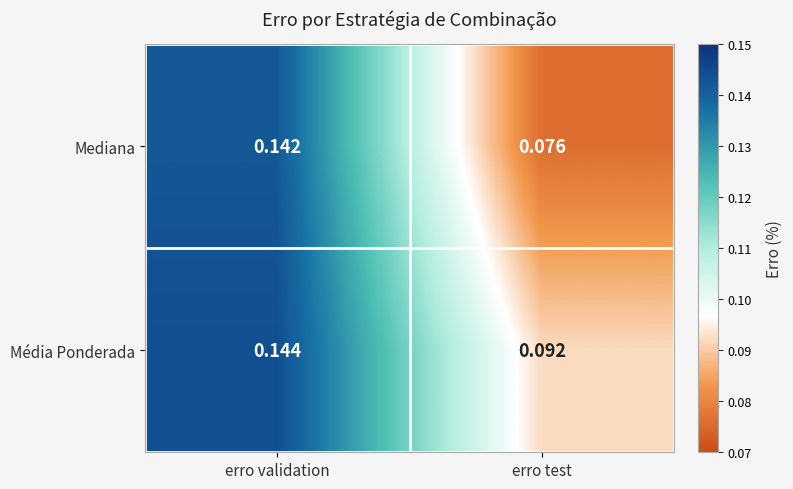

At erro test, list the series in order from smallest to largest.

Mediana, Média Ponderada